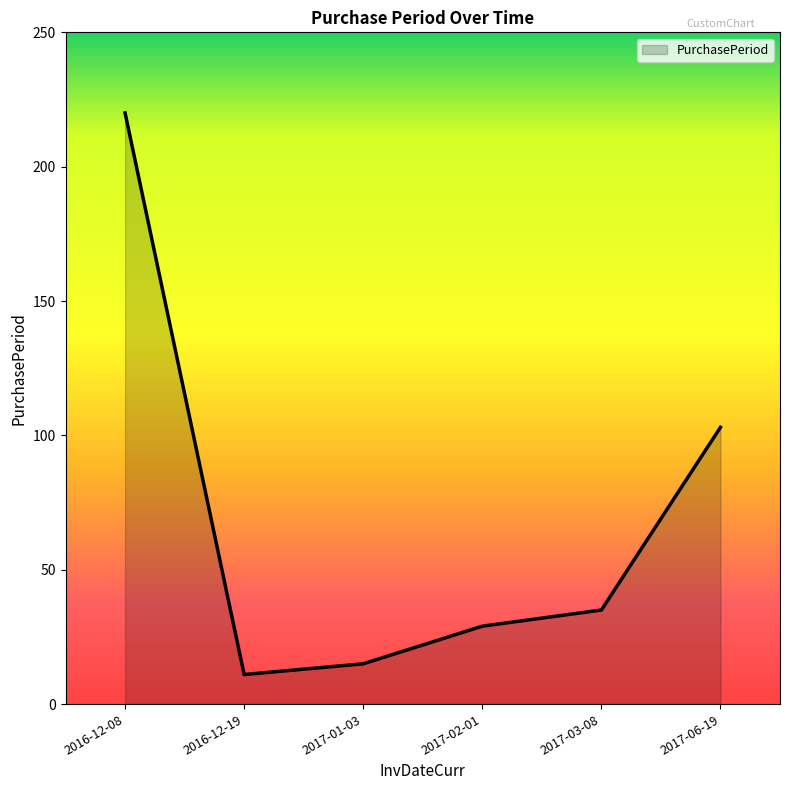

Which category has the highest value across all series?

2016-12-08